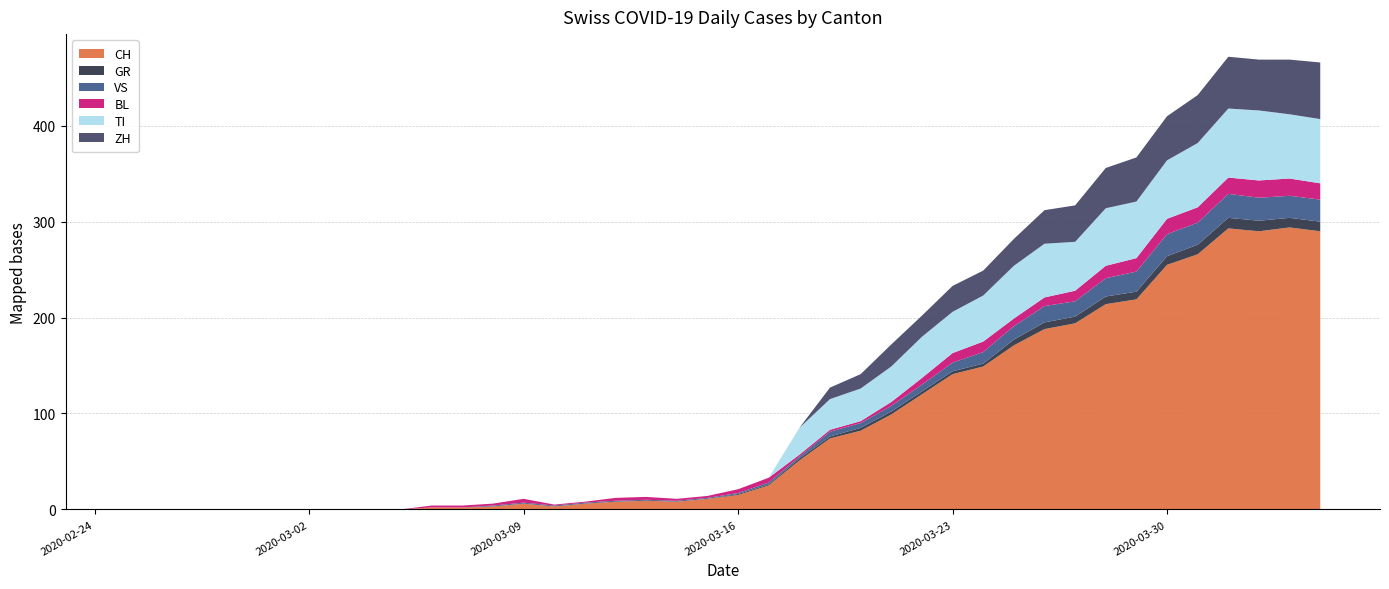

What is the maximum value for CH?

294